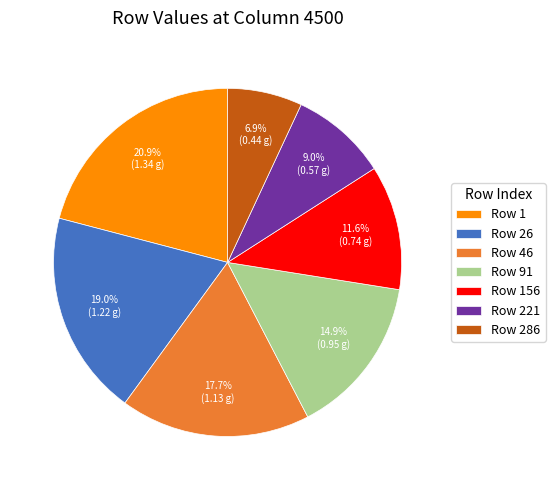

What is the ratio of the value at Row 156 to the value at Row 1?

0.6